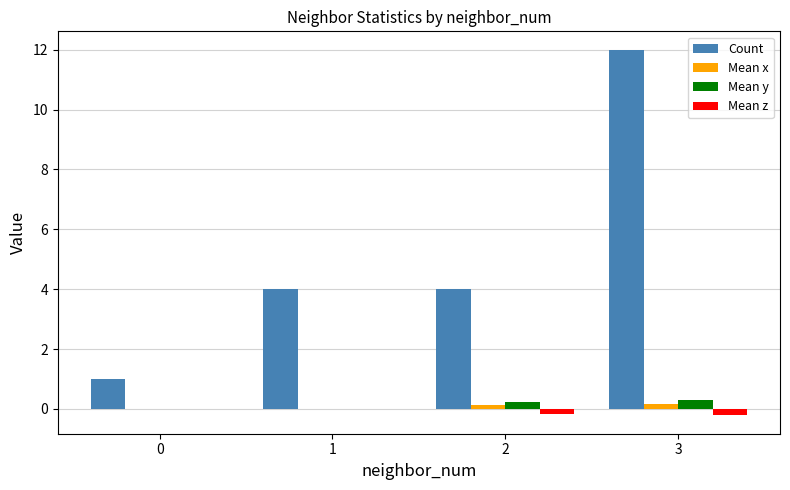

Which series has the largest total across all categories?

Count